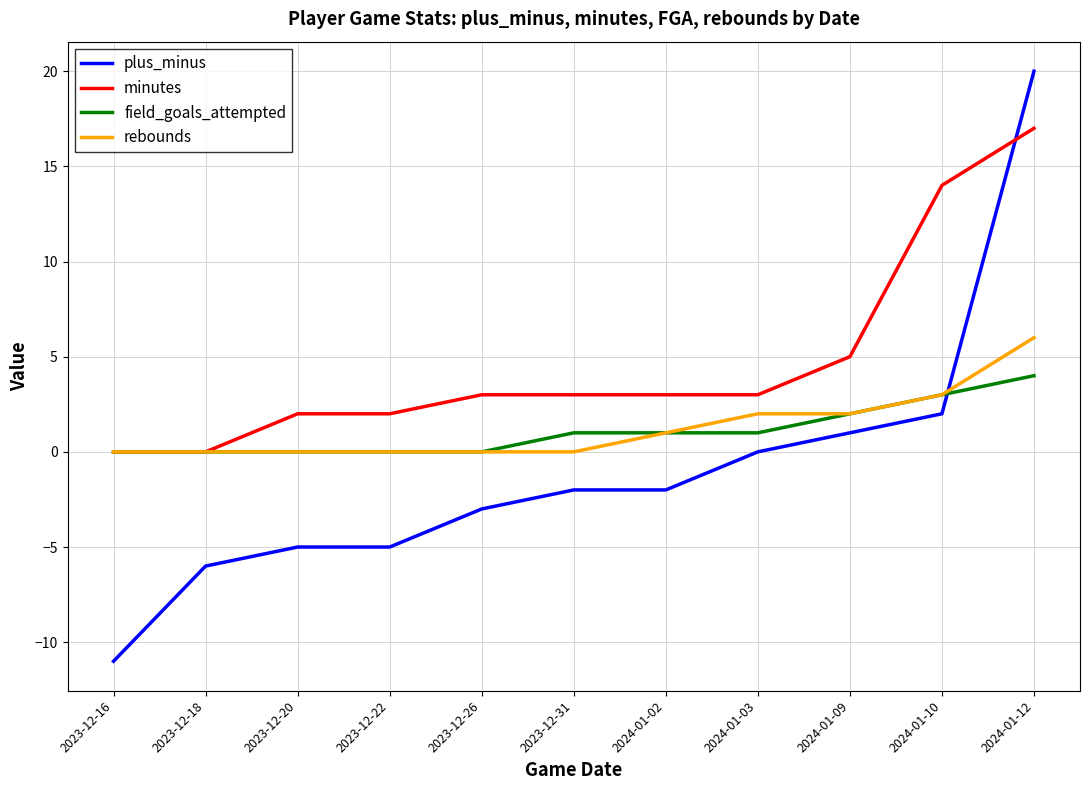

How many lines are shown in the chart?

4